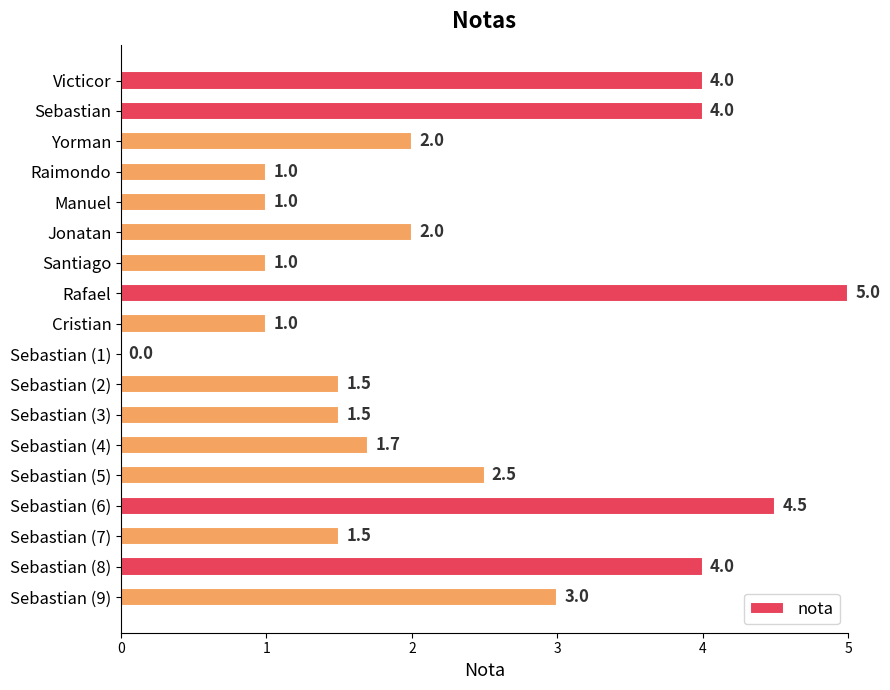

What is the sum of the values at Raimondo and Cristian?

2.0